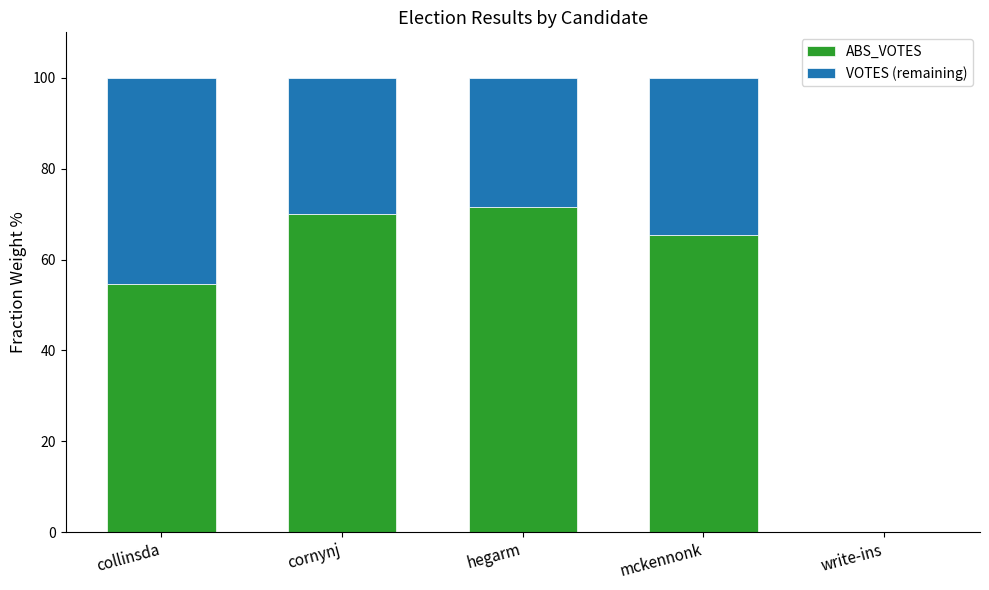

What are all the series names shown in the legend?

ABS_VOTES, VOTES (remaining)